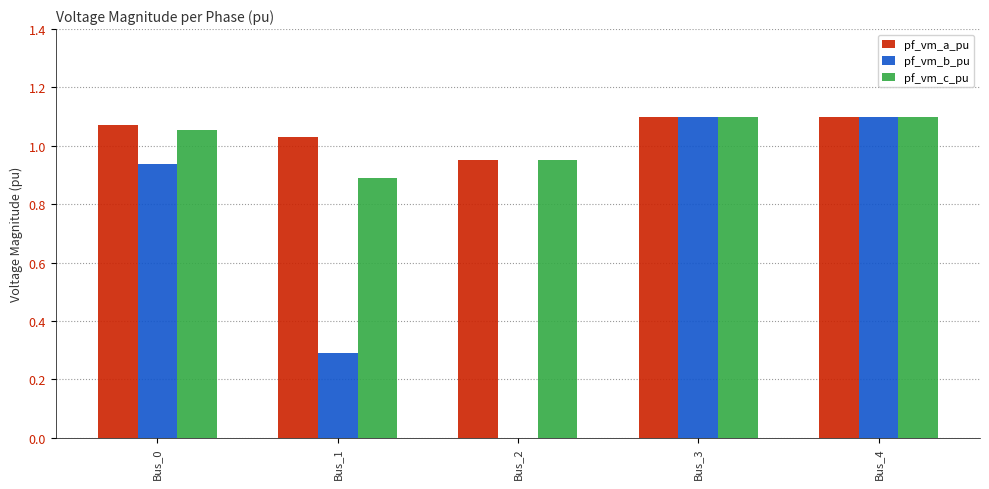

How many groups of bars are there?

5